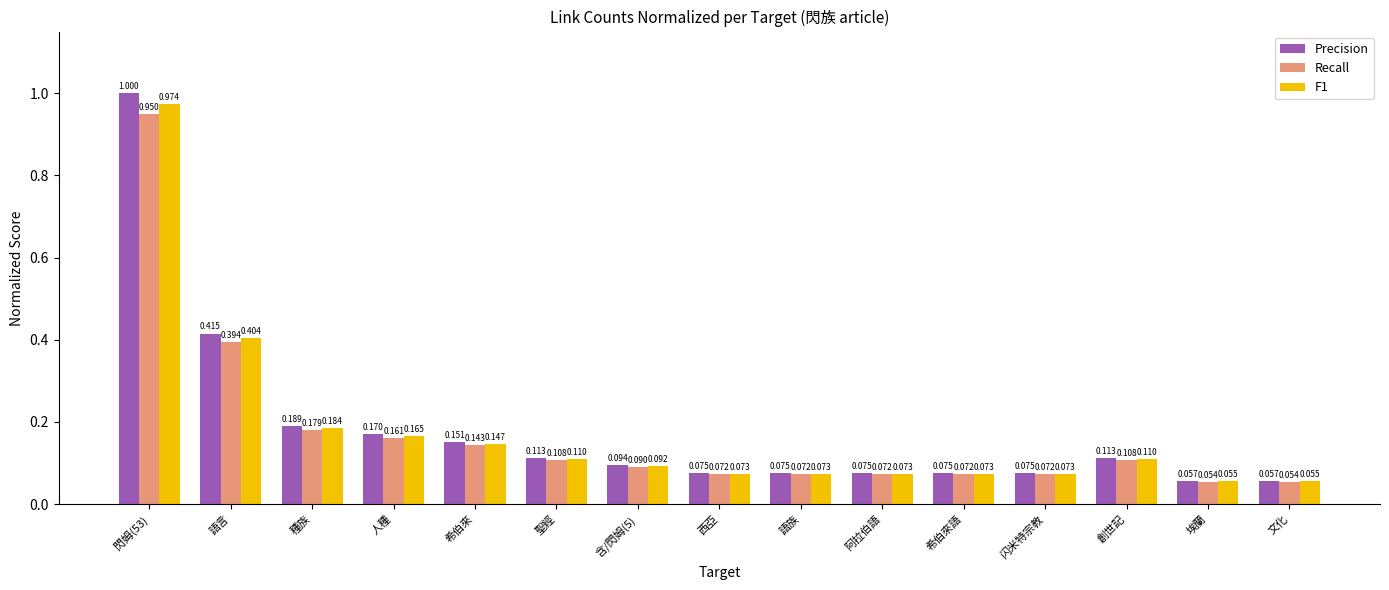

Rank the series by their maximum value, from lowest to highest.

Recall, F1, Precision